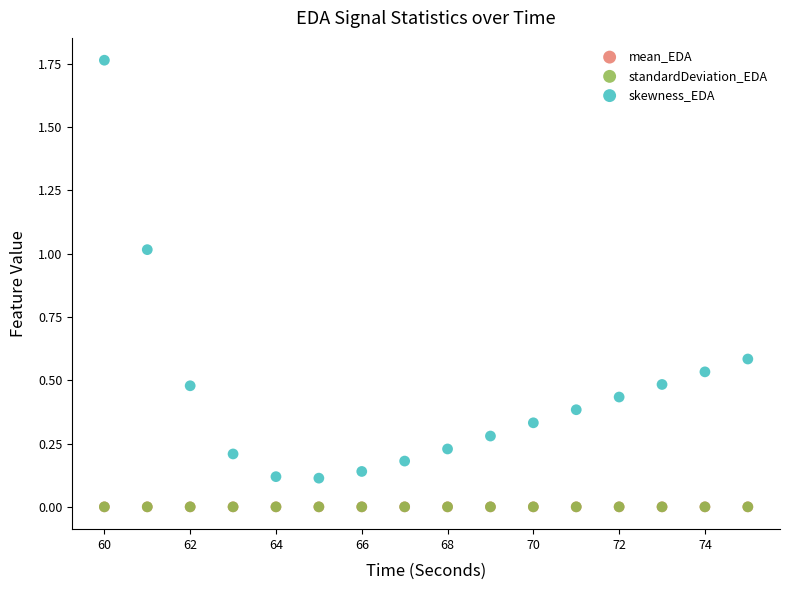

What are all the series names shown in the legend?

mean_EDA, standardDeviation_EDA, skewness_EDA